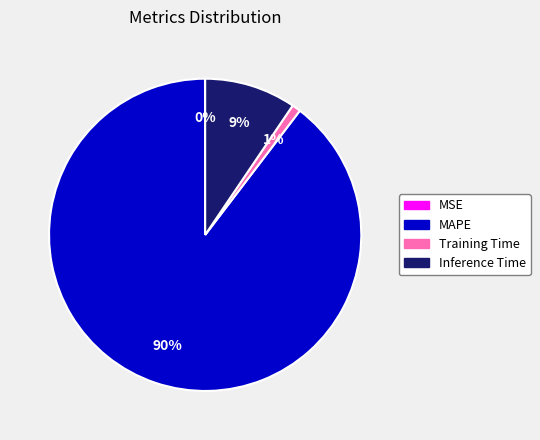

Which category has the biggest portion of the pie?

MAPE